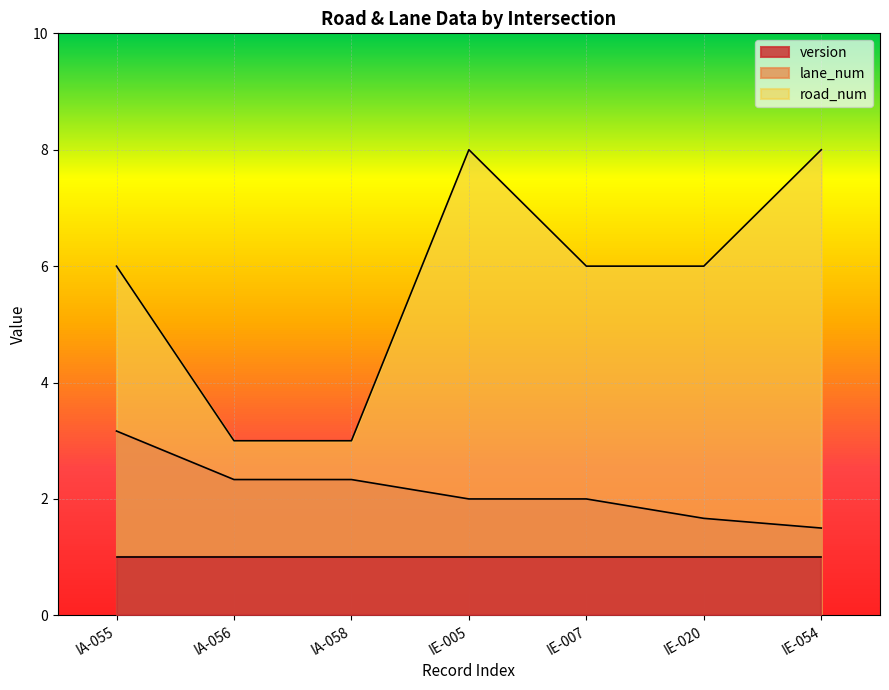

What are all the series names shown in the legend?

version, lane_num, road_num